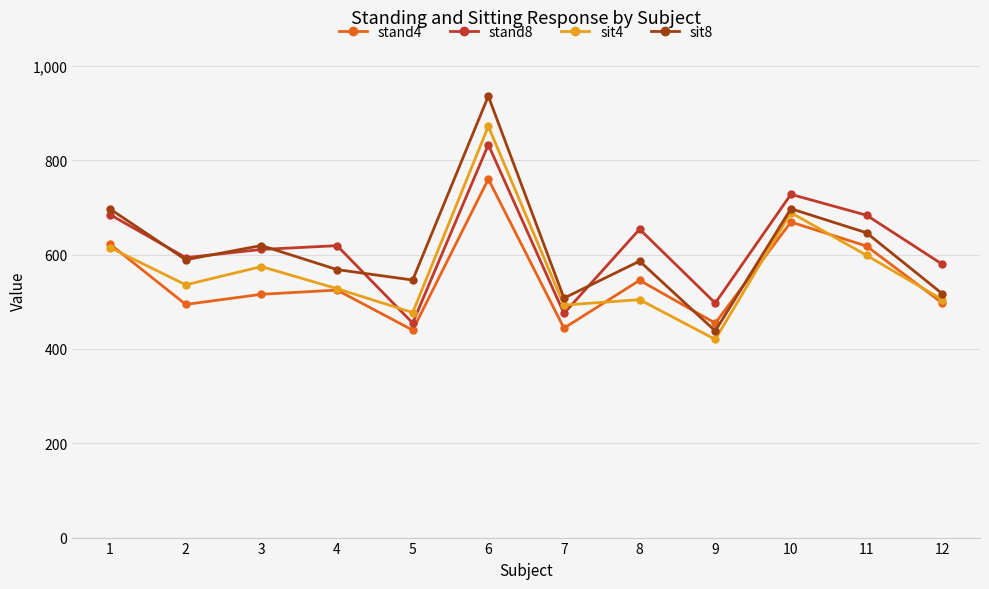

How many interior local valleys does the sit8 series have?

4